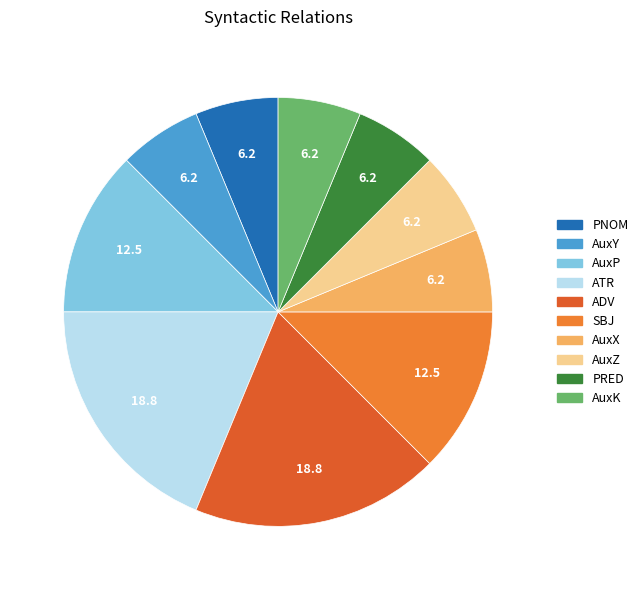

How many slices are in this pie chart?

10